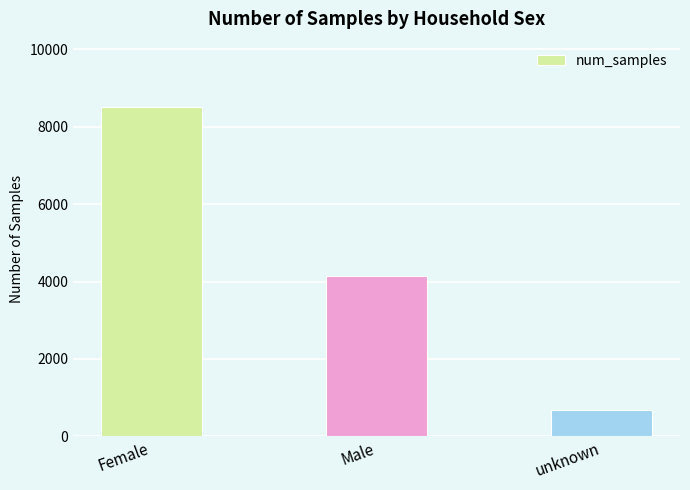

What is the average value?

4441